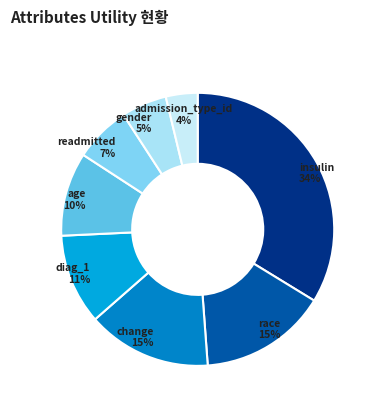

To the nearest percent, what percentage of the pie is insulin?

34%